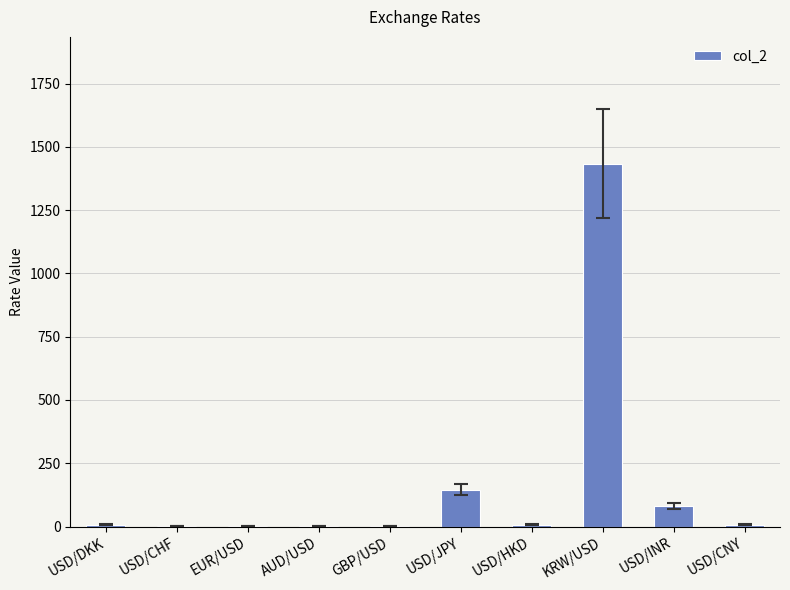

What is the greatest value displayed?

1433.0